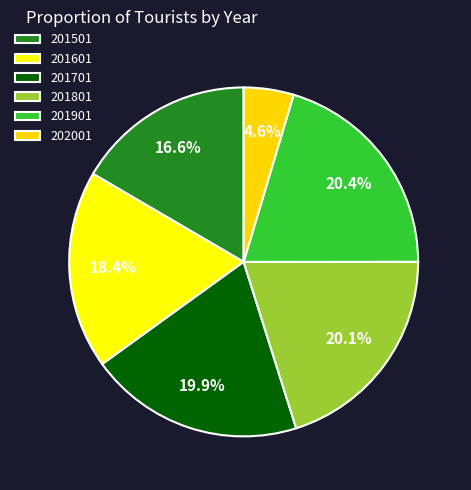

How many segments does this pie chart have?

6